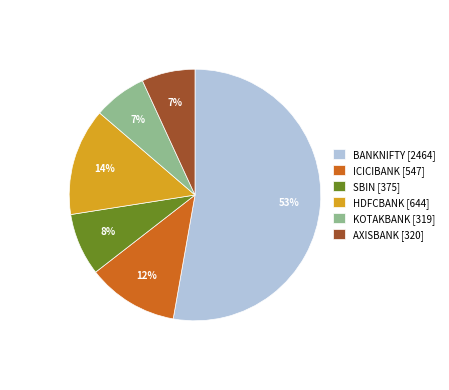

Does BANKNIFTY represent more than half of the total?

Yes